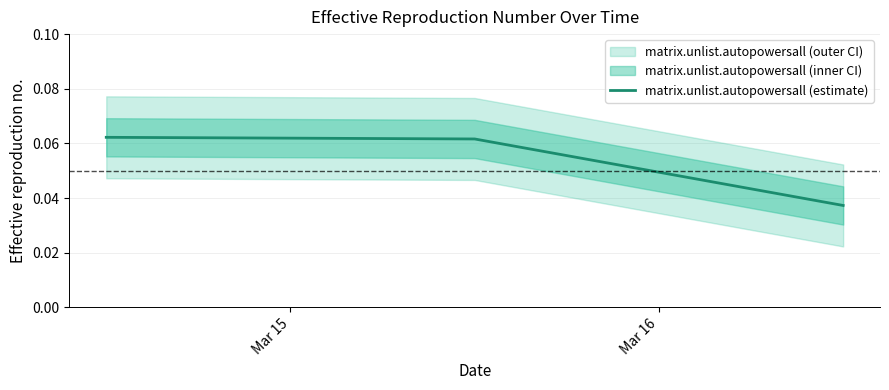

How many matrix.unlist.autopowersall (estimate) values are between 0 and 1?

3